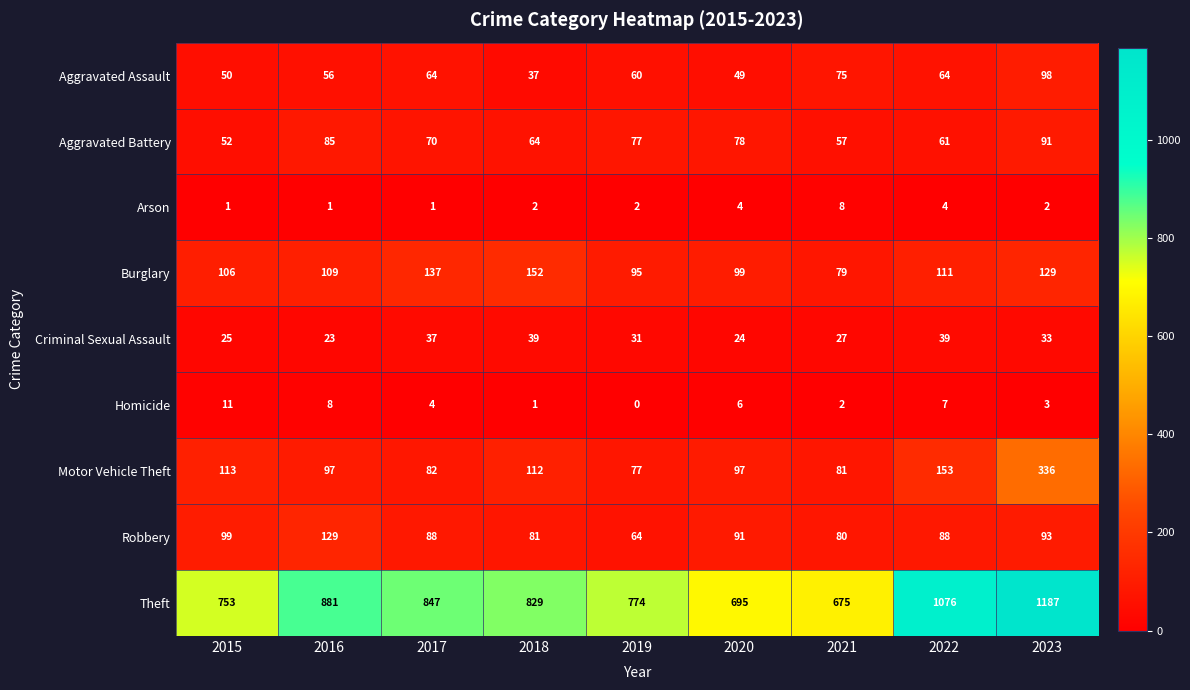

At how many categories does at least one series exceed 470?

9